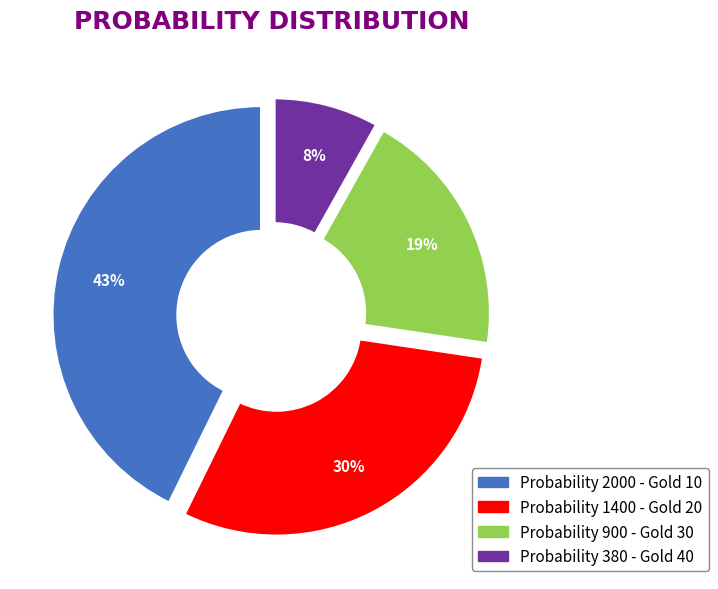

To the nearest percent, what is the average slice percentage?

25%